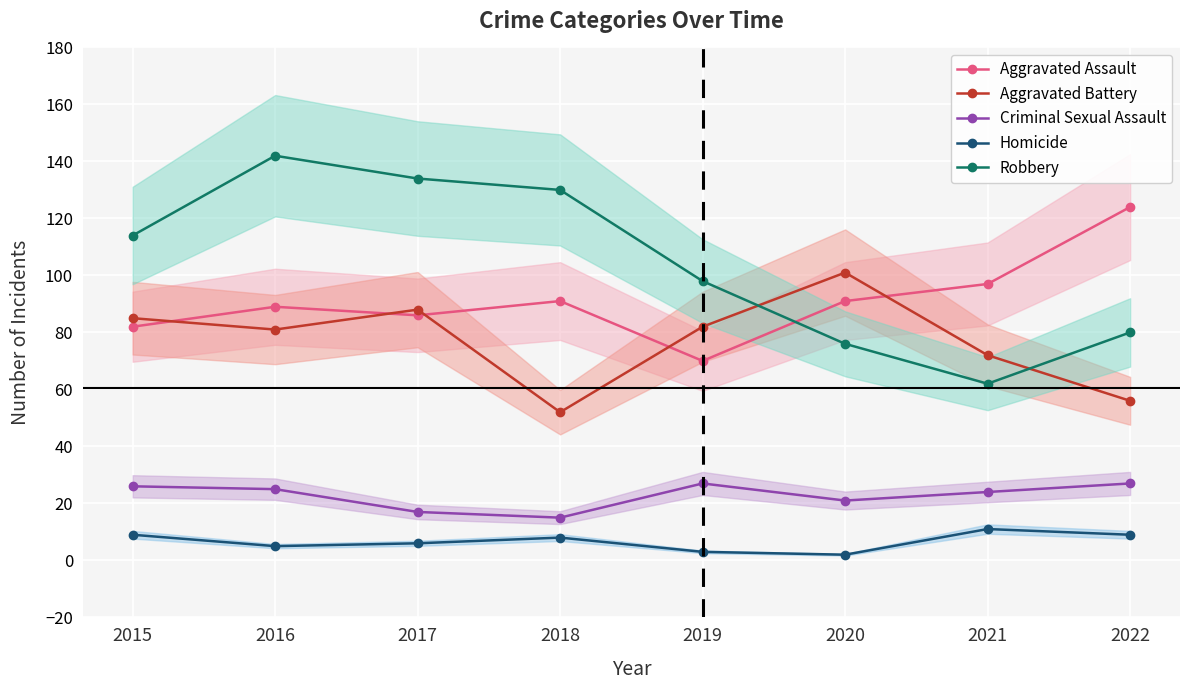

At how many categories does at least one series exceed 54?

8